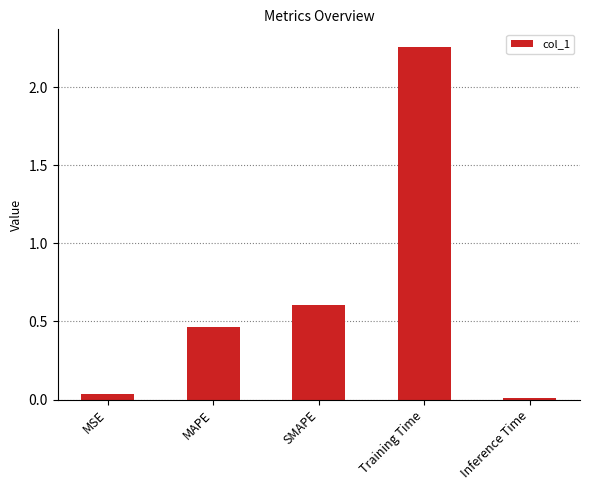

Which label corresponds to the largest value in the chart?

Training Time